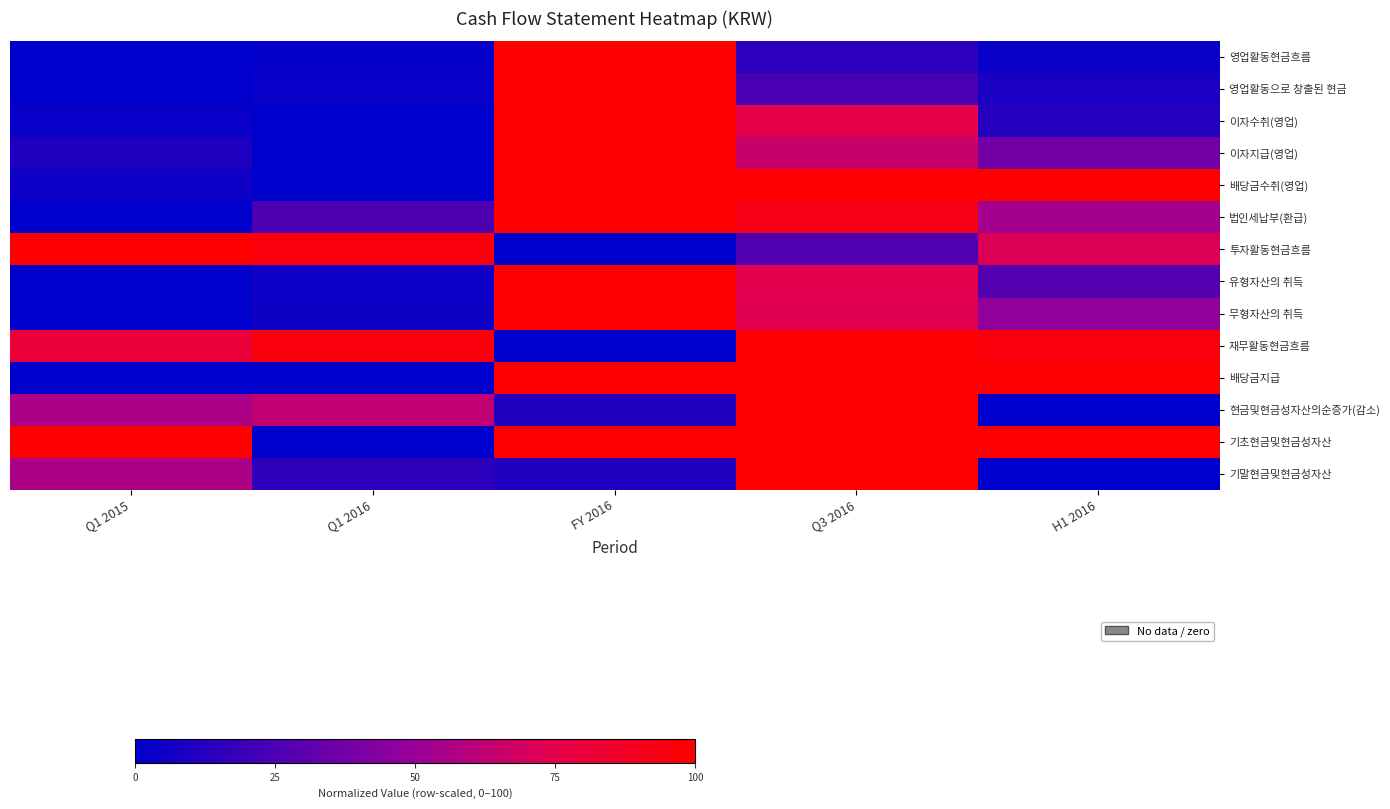

Rank the series at Q1 2016 from lowest to highest value.

이자수취(영업), 이자지급(영업), 배당금수취(영업), 배당금지급, 기초현금및현금성자산, 영업활동현금흐름, 영업활동으로 창출된 현금, 유형자산의 취득, 무형자산의 취득, 기말현금및현금성자산, 법인세납부(환급), 현금및현금성자산의순증가(감소), 재무활동현금흐름, 투자활동현금흐름